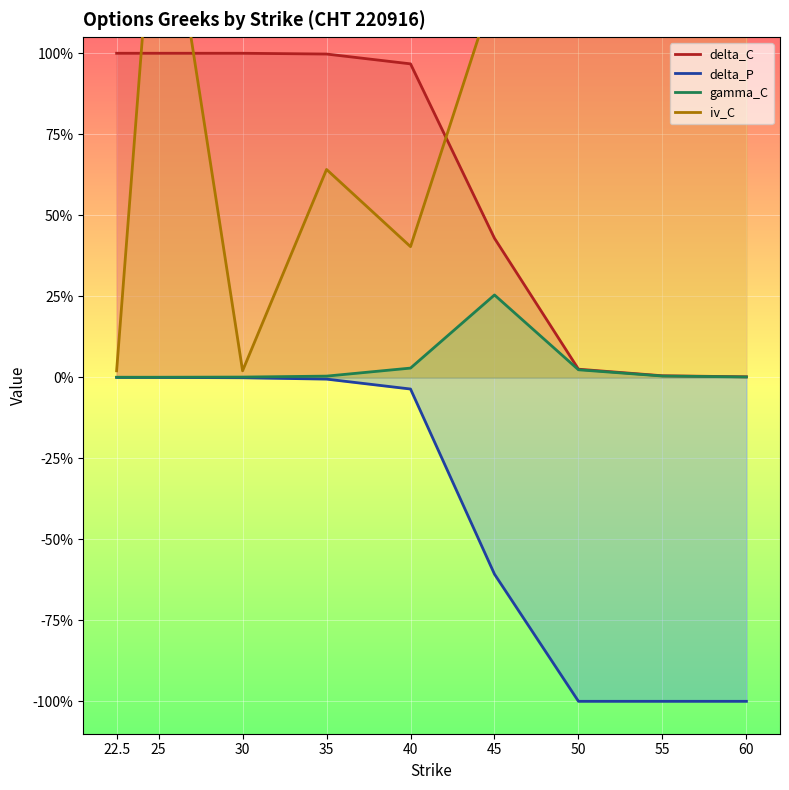

Reading left to right, what are all the values shown in this chart?

delta_C: 22.5=1.0	25=1.0	30=1.0	35=1.0	40=1.0	45=0.4	50=0.0	55=0.0	60=0.0
delta_P: 22.5=-0.0	25=-0.0	30=-0.0	35=-0.0	40=-0.0	45=-0.6	50=-1.0	55=-1.0	60=-1.0
gamma_C: 22.5=0.0	25=0.0	30=0.0	35=0.0	40=0.0	45=0.3	50=0.0	55=0.0	60=0.0
iv_C: 22.5=0.0	25=1.7	30=0.0	35=0.6	40=0.4	45=1.2	50=1.6	55=1.9	60=1.4